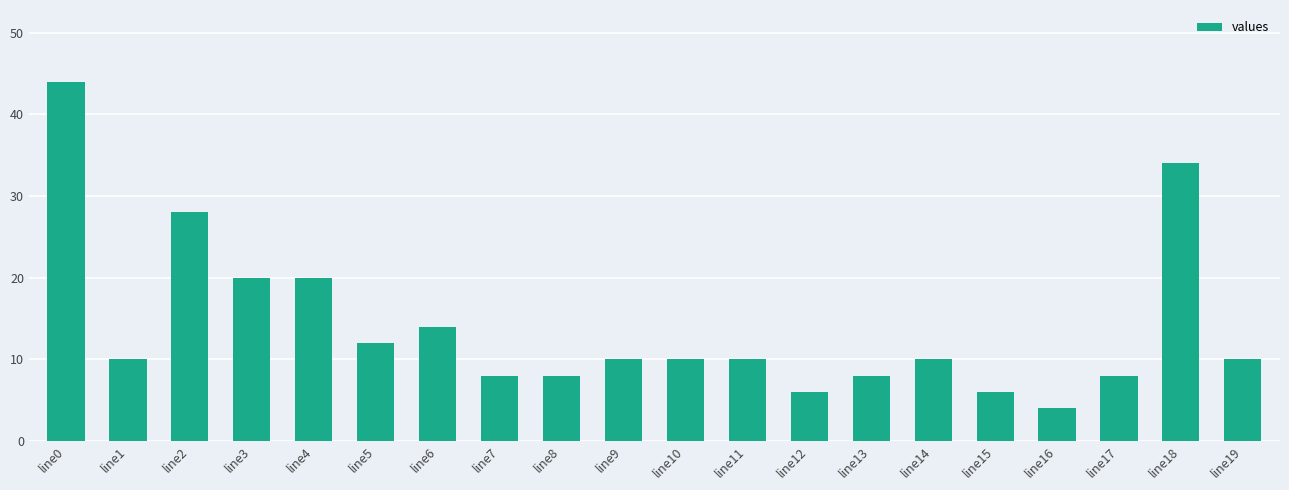

How many distinct data groups are displayed?

1